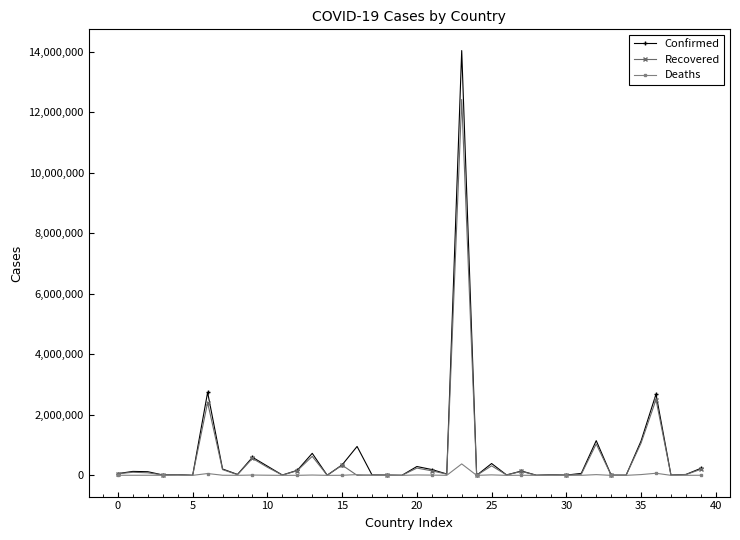

Which series has the widest spread of values?

Confirmed